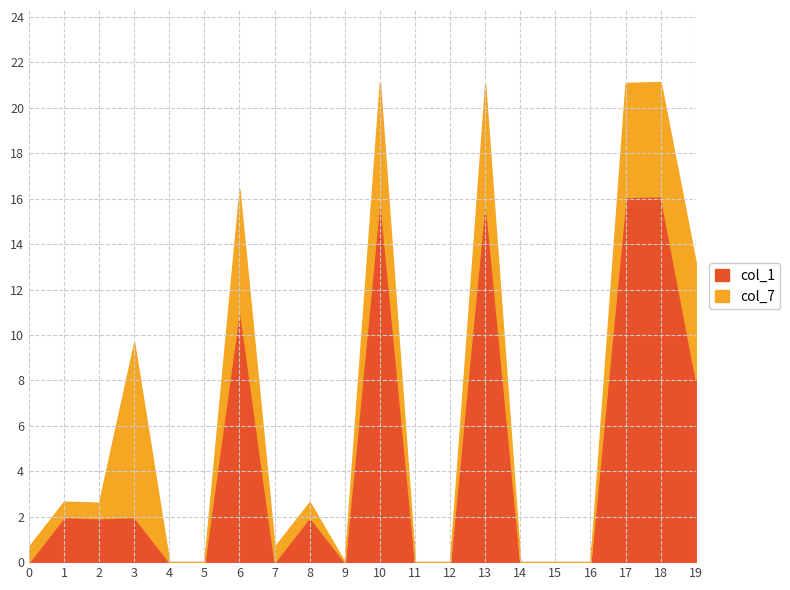

What is the value of the 7th point from the left?

11.2